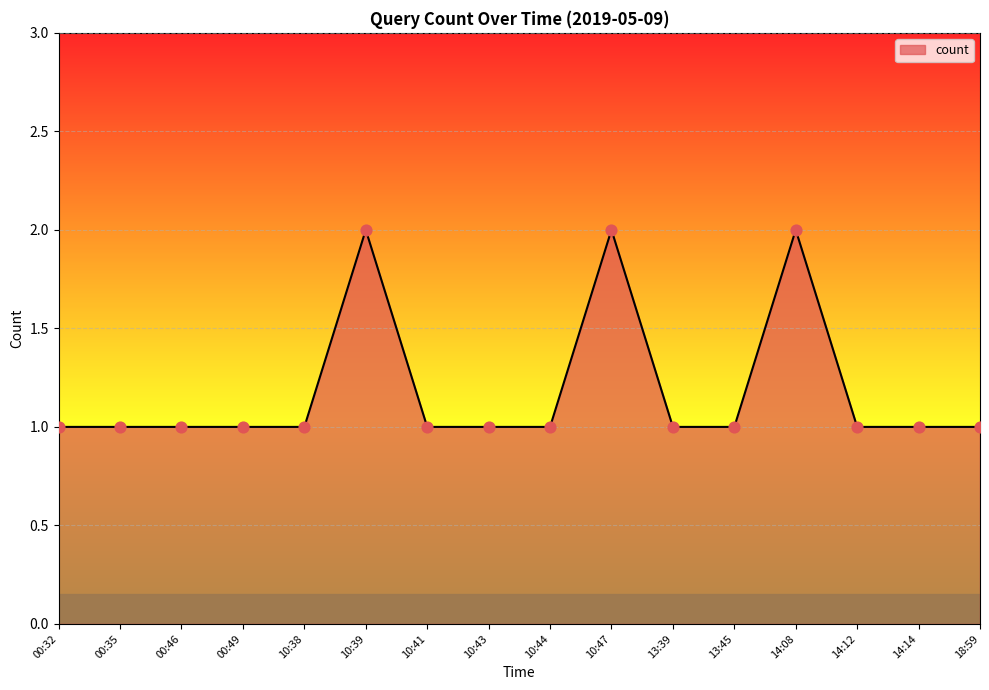

What is the change in value from 13:45 to 14:08?

+1